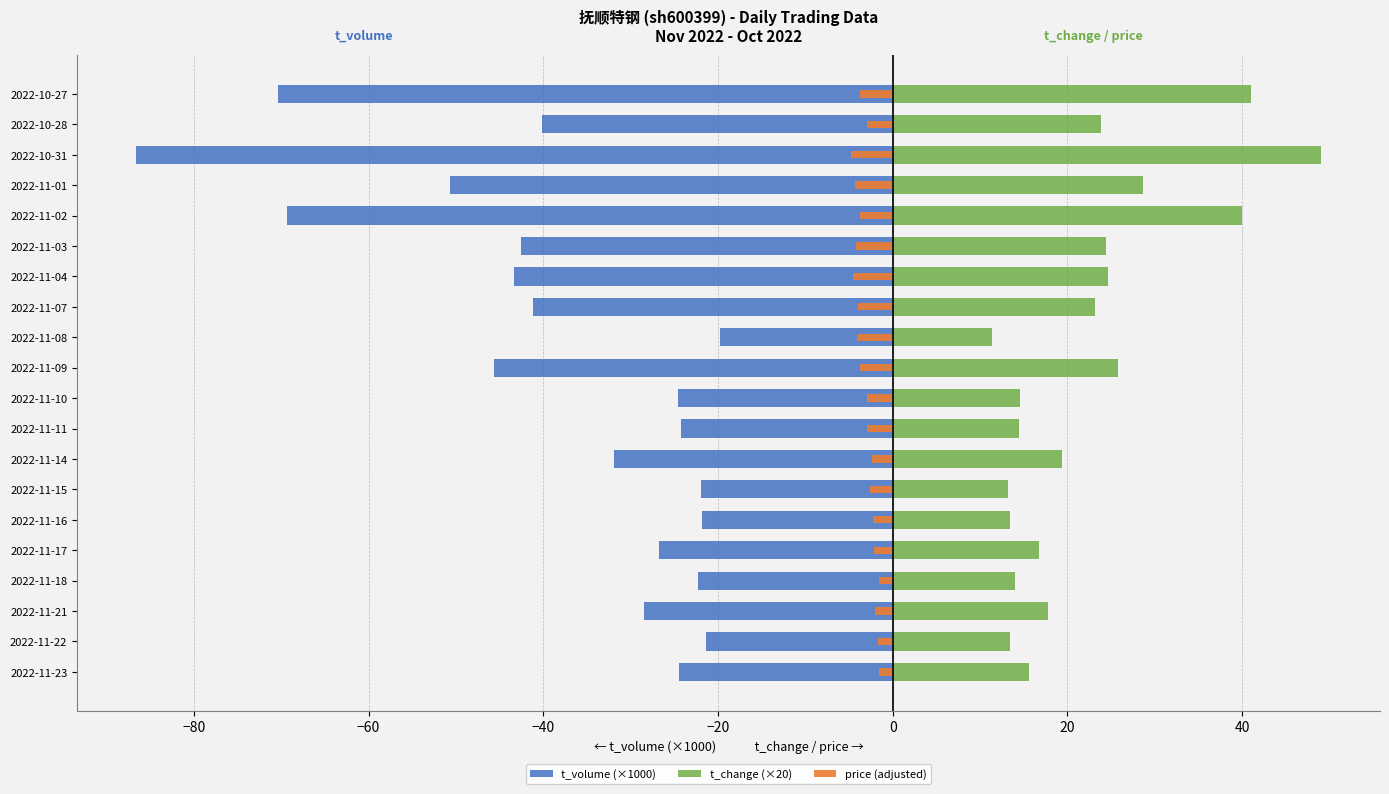

How many groups of bars are there?

20